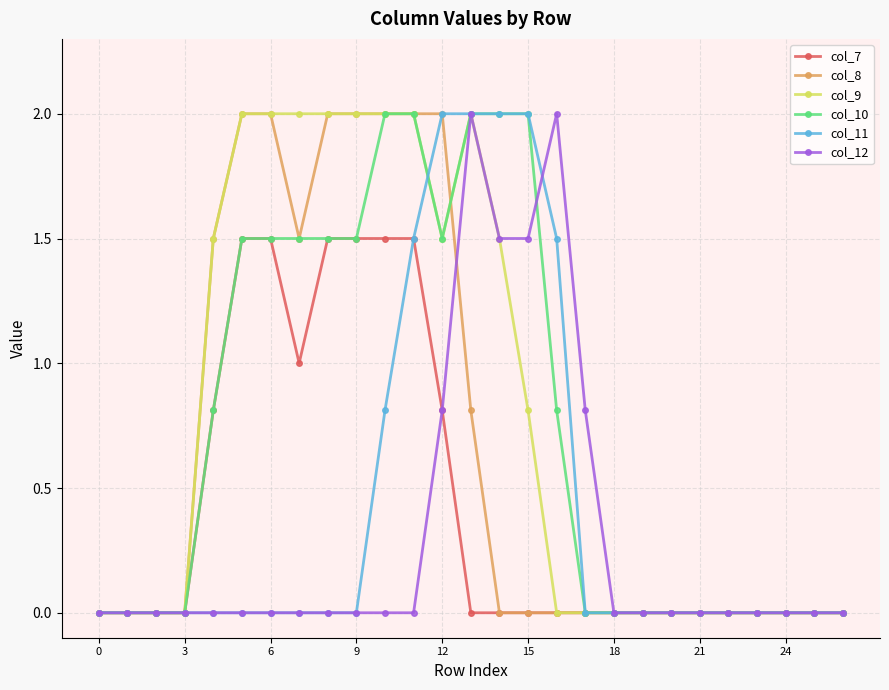

What is the highest value of the col_8 series?

2.0